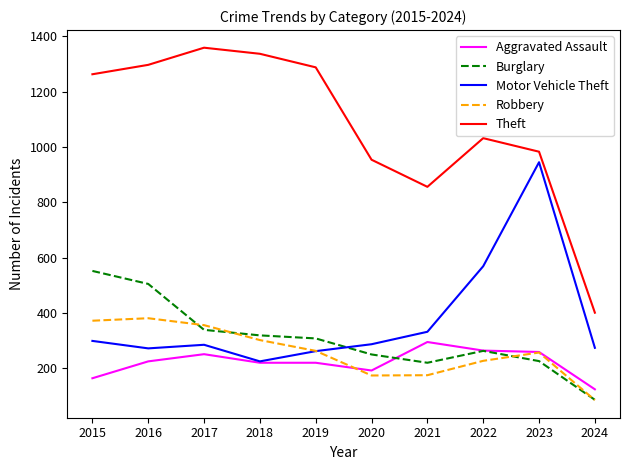

Rank the series by their maximum value, from highest to lowest.

Theft, Motor Vehicle Theft, Burglary, Robbery, Aggravated Assault